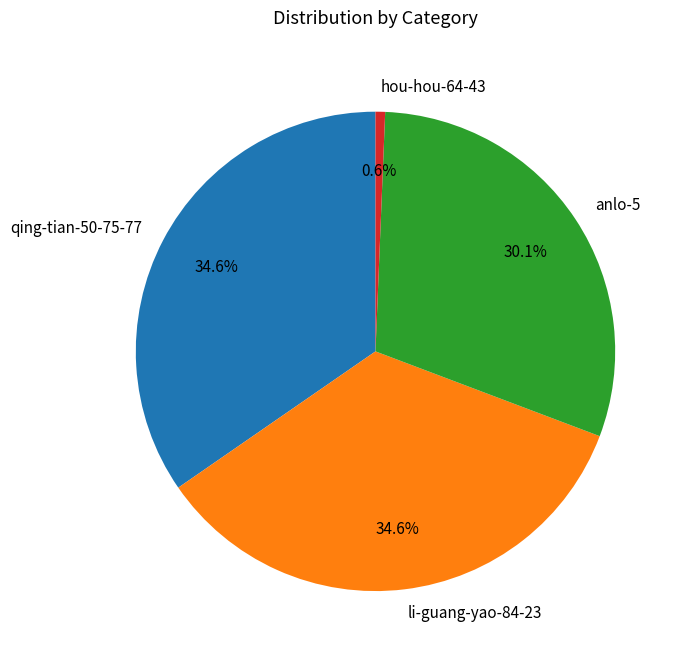

What portion of the pie excludes anlo-5?

69.9%